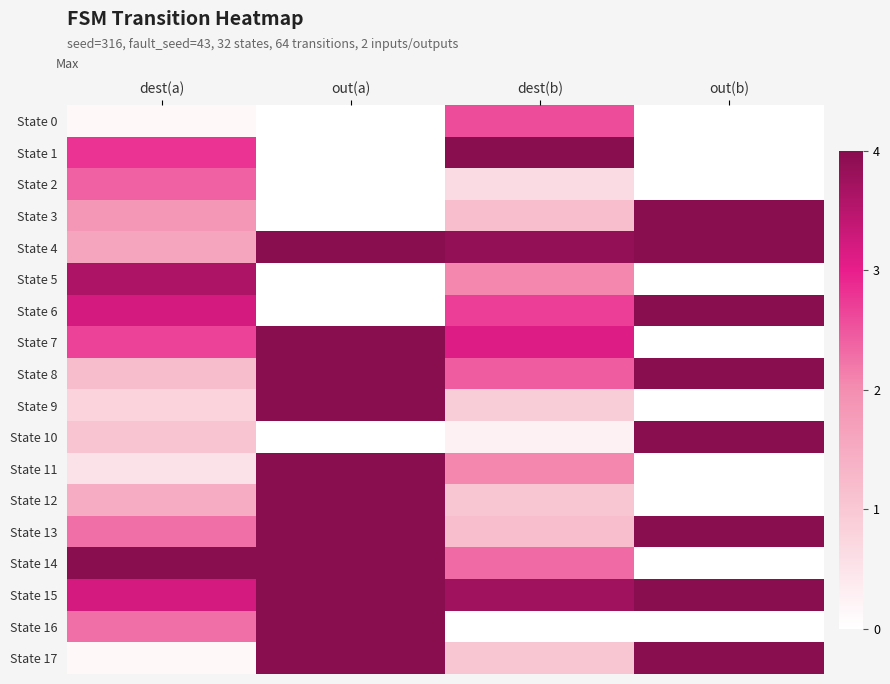

Reading left to right, list all the values displayed in this chart.

State 0: dest(a)=0.1	out(a)=0.0	dest(b)=2.6	out(b)=0.0
State 1: dest(a)=2.8	out(a)=0.0	dest(b)=4.0	out(b)=0.0
State 2: dest(a)=2.4	out(a)=0.0	dest(b)=0.6	out(b)=0.0
State 3: dest(a)=1.9	out(a)=0.0	dest(b)=1.2	out(b)=4.0
State 4: dest(a)=1.6	out(a)=4.0	dest(b)=3.9	out(b)=4.0
State 5: dest(a)=3.6	out(a)=0.0	dest(b)=2.1	out(b)=0.0
State 6: dest(a)=3.2	out(a)=0.0	dest(b)=2.7	out(b)=4.0
State 7: dest(a)=2.7	out(a)=4.0	dest(b)=3.1	out(b)=0.0
State 8: dest(a)=1.2	out(a)=4.0	dest(b)=2.5	out(b)=4.0
State 9: dest(a)=0.8	out(a)=4.0	dest(b)=0.9	out(b)=0.0
State 10: dest(a)=1.1	out(a)=0.0	dest(b)=0.3	out(b)=4.0
State 11: dest(a)=0.5	out(a)=4.0	dest(b)=2.1	out(b)=0.0
State 12: dest(a)=1.5	out(a)=4.0	dest(b)=1.0	out(b)=0.0
State 13: dest(a)=2.3	out(a)=4.0	dest(b)=1.2	out(b)=4.0
State 14: dest(a)=4.0	out(a)=4.0	dest(b)=2.3	out(b)=0.0
State 15: dest(a)=3.2	out(a)=4.0	dest(b)=3.7	out(b)=4.0
State 16: dest(a)=2.3	out(a)=4.0	dest(b)=0.0	out(b)=0.0
State 17: dest(a)=0.1	out(a)=4.0	dest(b)=1.0	out(b)=4.0